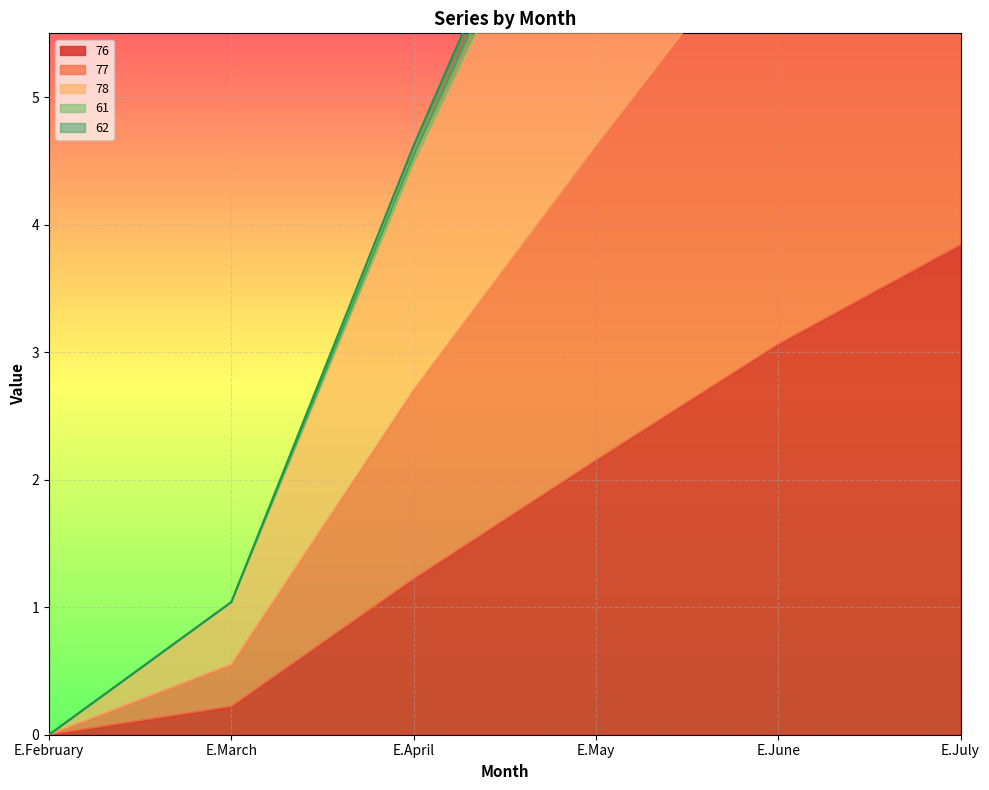

What is the sum of all 77 values?

36.0